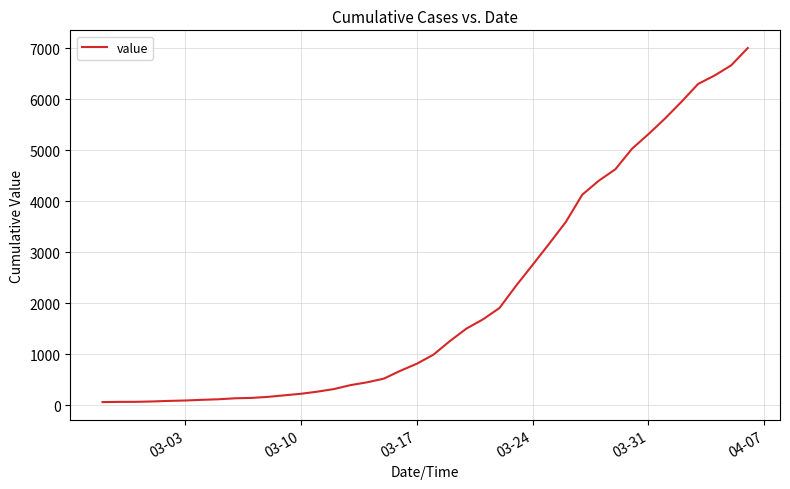

What is the difference between the maximum and minimum values?

6940